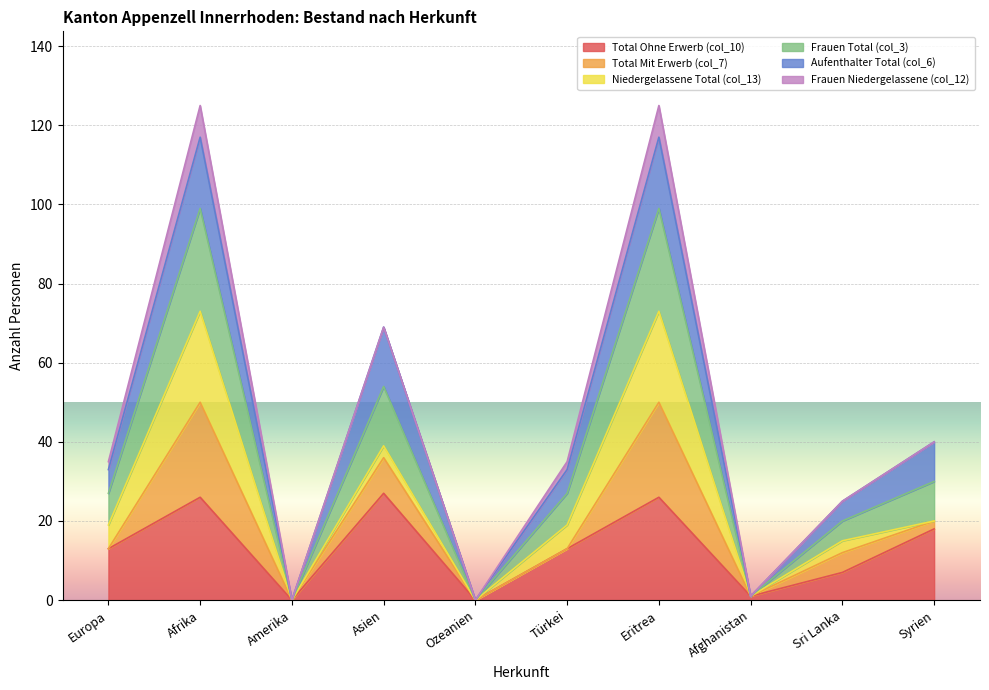

What is the spread (max minus min) of values at Sri Lanka?

18